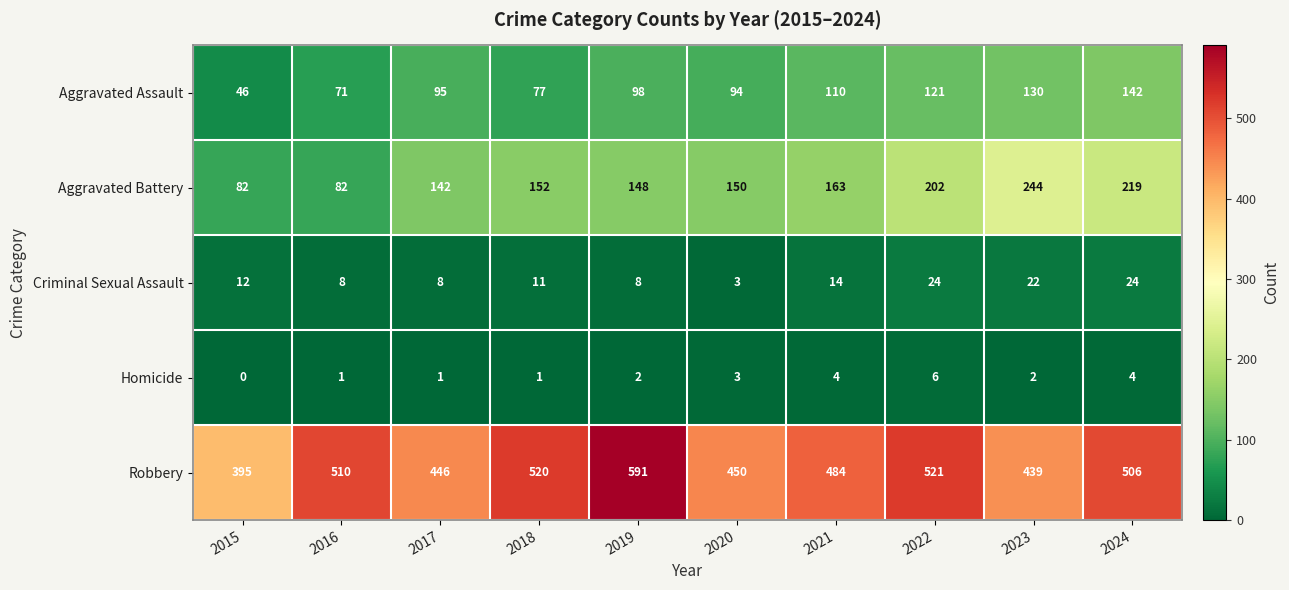

List the series in order of their peak value, lowest first.

Homicide, Criminal Sexual Assault, Aggravated Assault, Aggravated Battery, Robbery